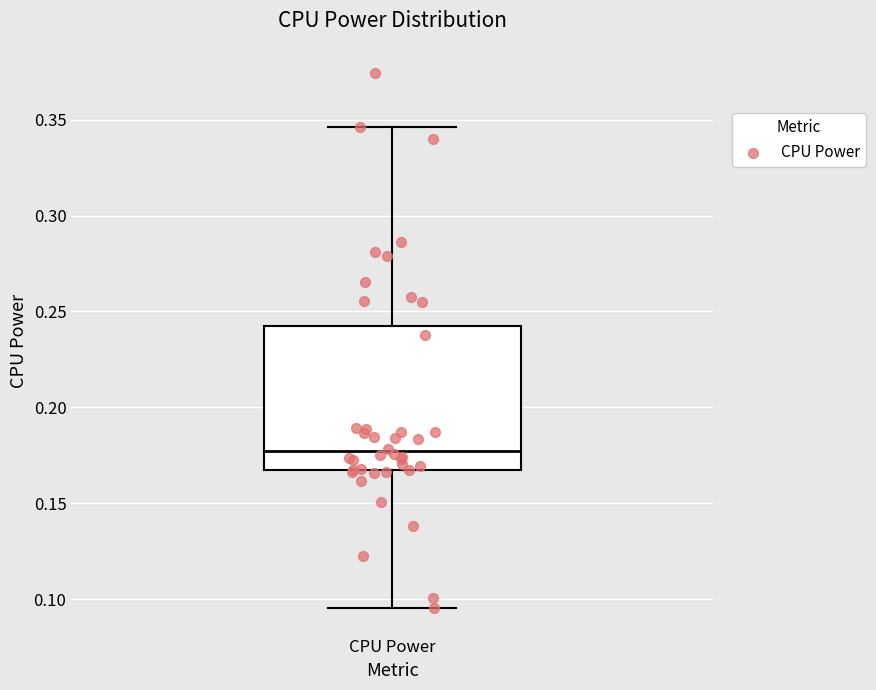

Transcribe this box plot: give where the median line is, the range the box spans, and where the two whiskers end, as read against the y-axis. The values are not printed on the chart, so give them approximately, as read against the axis.

median 0.175, box 0.165 to 0.240, whiskers 0.095 to 0.345